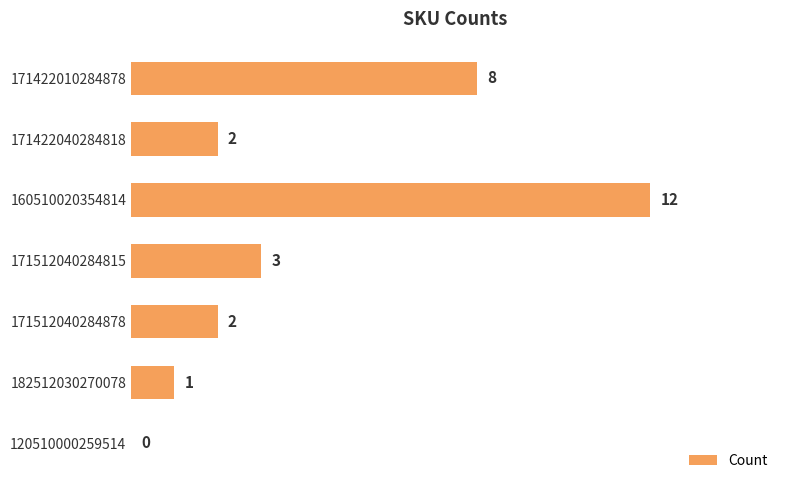

The value at 160510020354814 is 12. True or false?

True